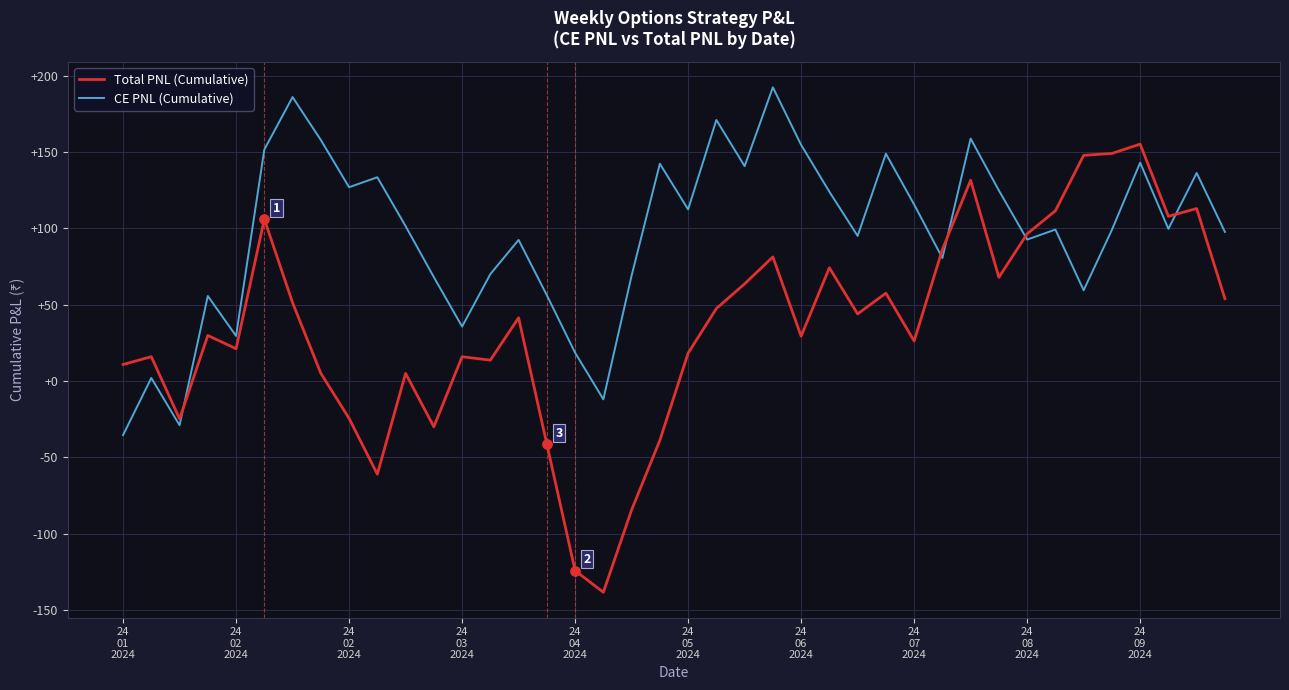

Which series has the largest total across all categories?

CE PNL (Cumulative)